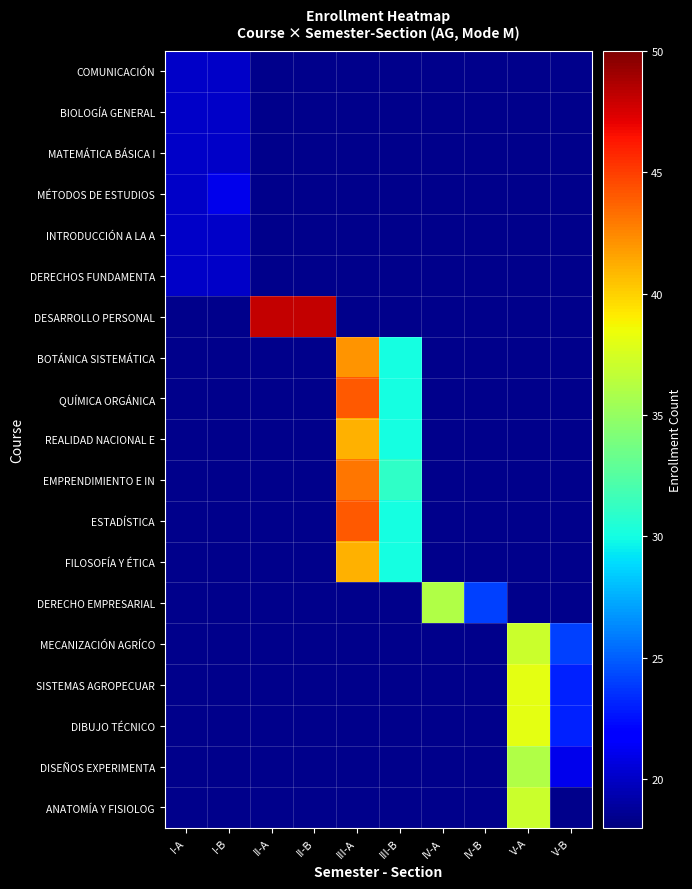

At which category does the chart reach its minimum across all series?

I-A